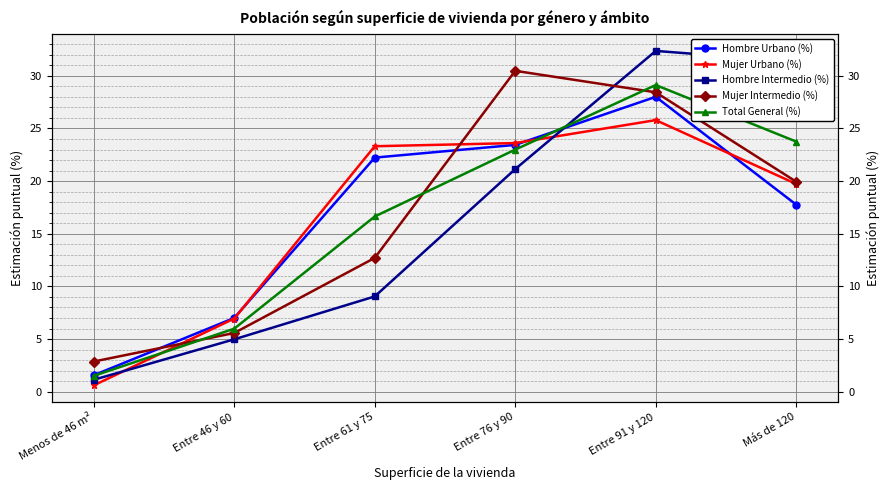

What position from the right is Entre 91 y 120?

2